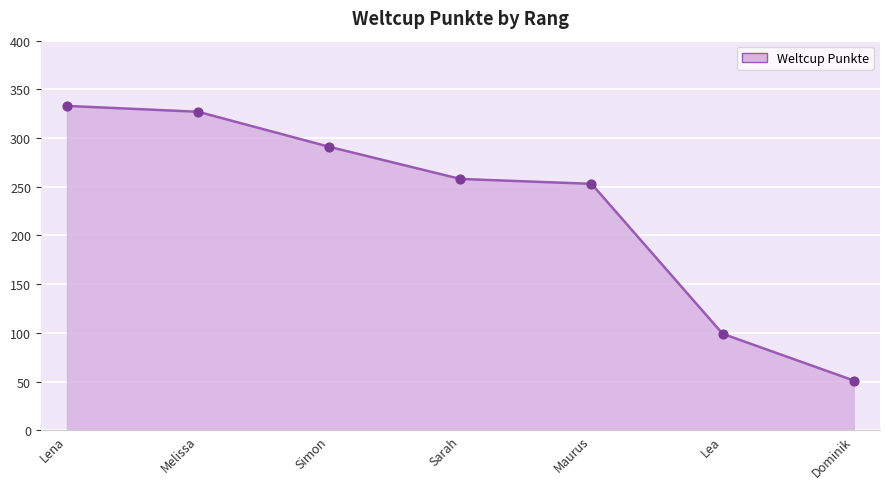

What is the ratio of the value at Maurus to the value at Sarah?

1.0